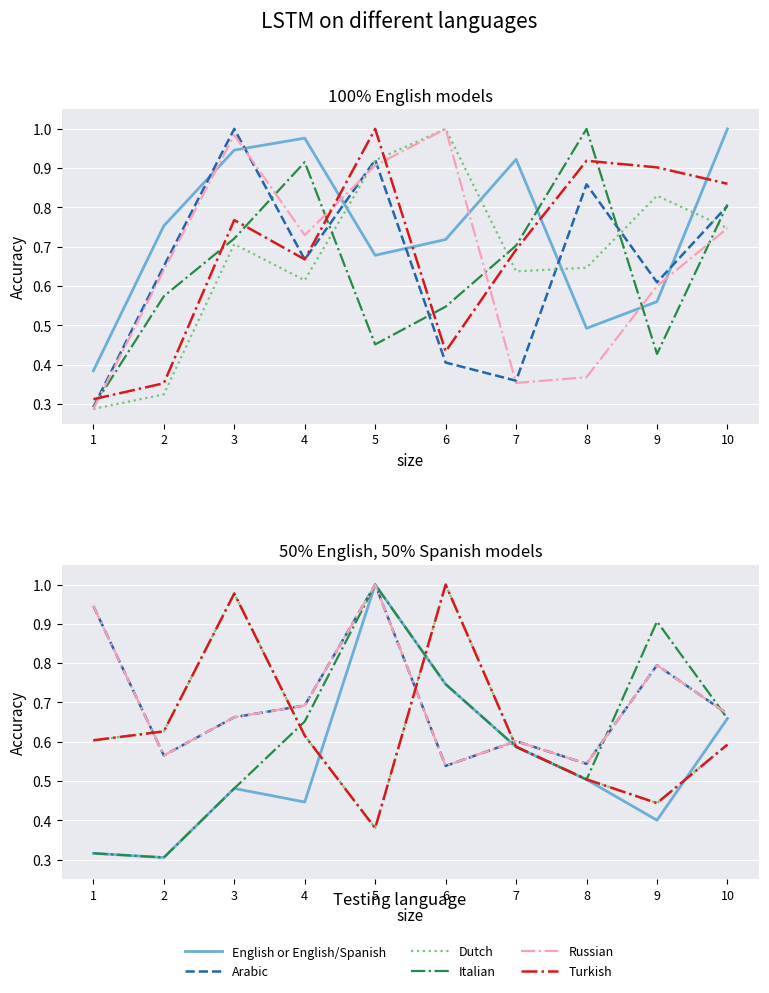

True or false: Arabic and Italian intersect in this chart.

True